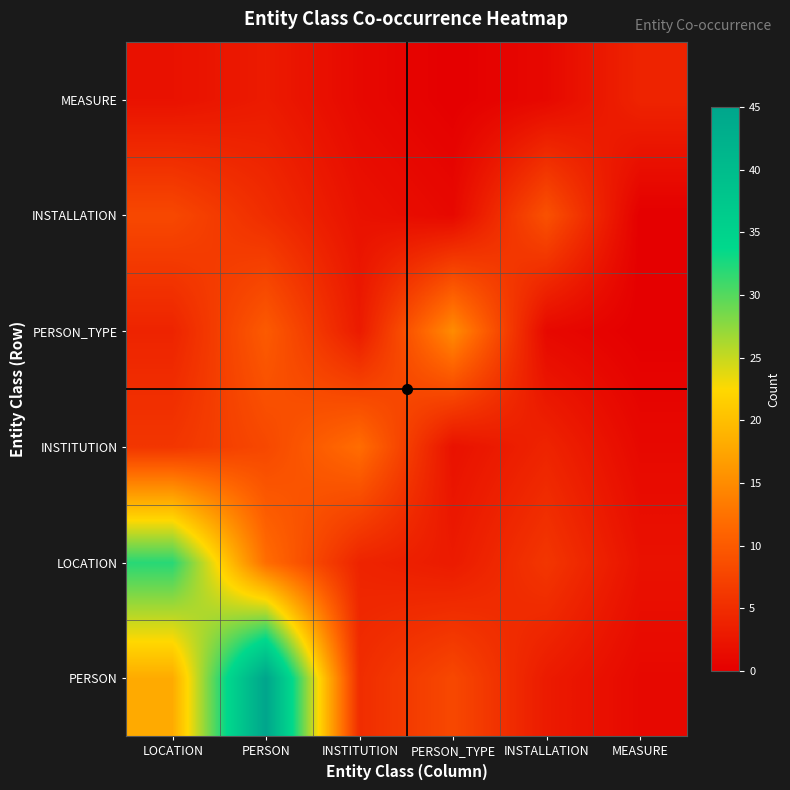

Reading left to right, what are all the values shown in this chart?

PERSON: LOCATION=18	PERSON=45	INSTITUTION=5	PERSON_TYPE=8	INSTALLATION=3	MEASURE=1
LOCATION: LOCATION=32	PERSON=12	INSTITUTION=4	PERSON_TYPE=3	INSTALLATION=6	MEASURE=2
INSTITUTION: LOCATION=6	PERSON=8	INSTITUTION=12	PERSON_TYPE=2	INSTALLATION=4	MEASURE=1
PERSON_TYPE: LOCATION=4	PERSON=10	INSTITUTION=3	PERSON_TYPE=15	INSTALLATION=1	MEASURE=0
INSTALLATION: LOCATION=8	PERSON=5	INSTITUTION=2	PERSON_TYPE=1	INSTALLATION=9	MEASURE=0
MEASURE: LOCATION=2	PERSON=3	INSTITUTION=1	PERSON_TYPE=0	INSTALLATION=1	MEASURE=4